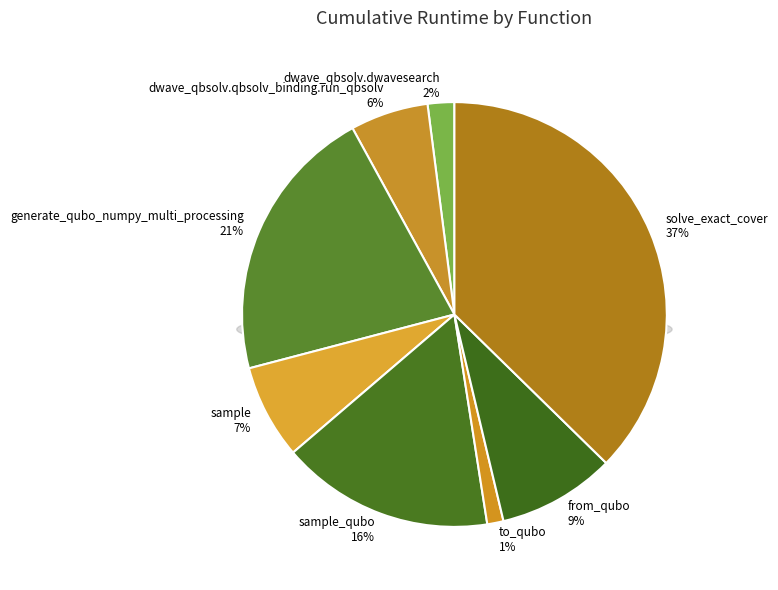

True or false: generate_qubo_numpy_multi_processing accounts for 21% of the total.

True